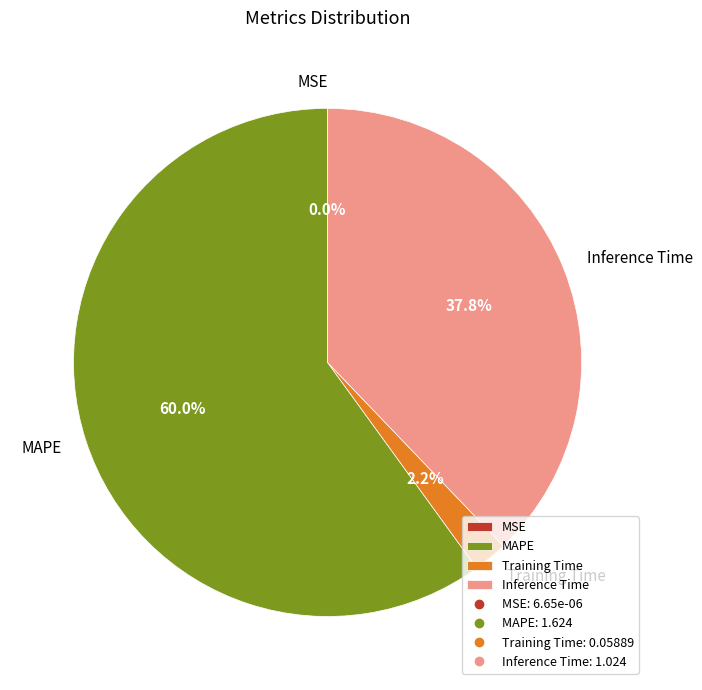

What percentage is the Training Time slice, to the nearest percent?

2%